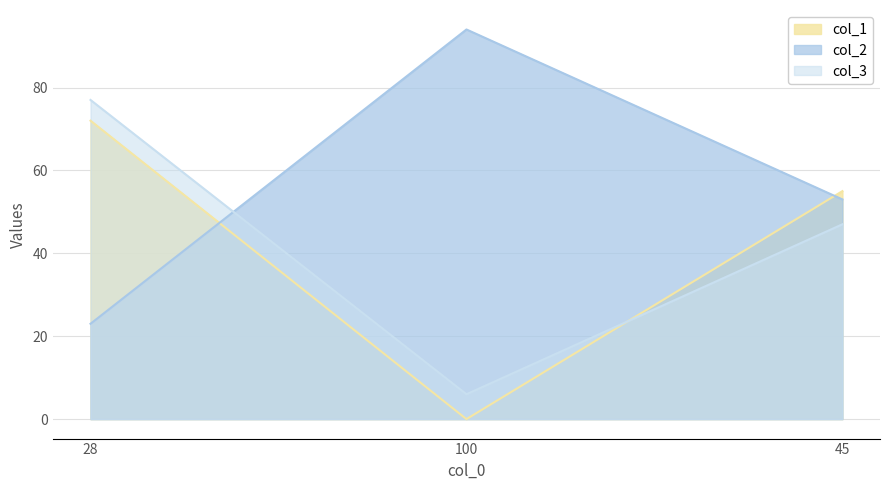

What is the average value of the col_3 series?

43